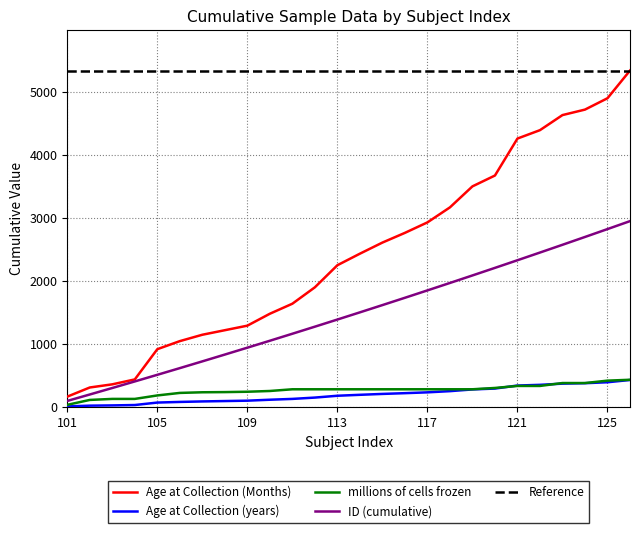

Count the number of categories in the chart.

26